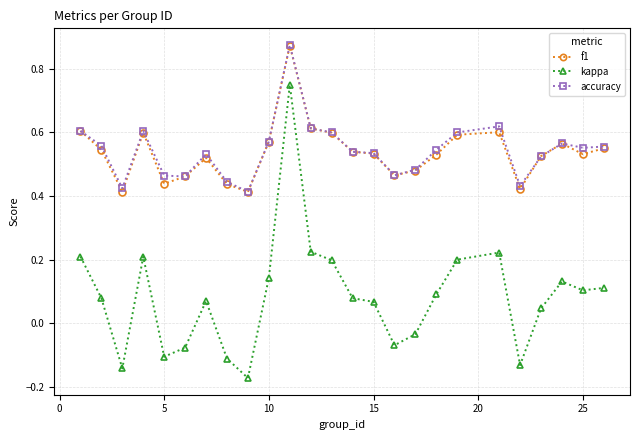

Count the number of data series in this chart.

3